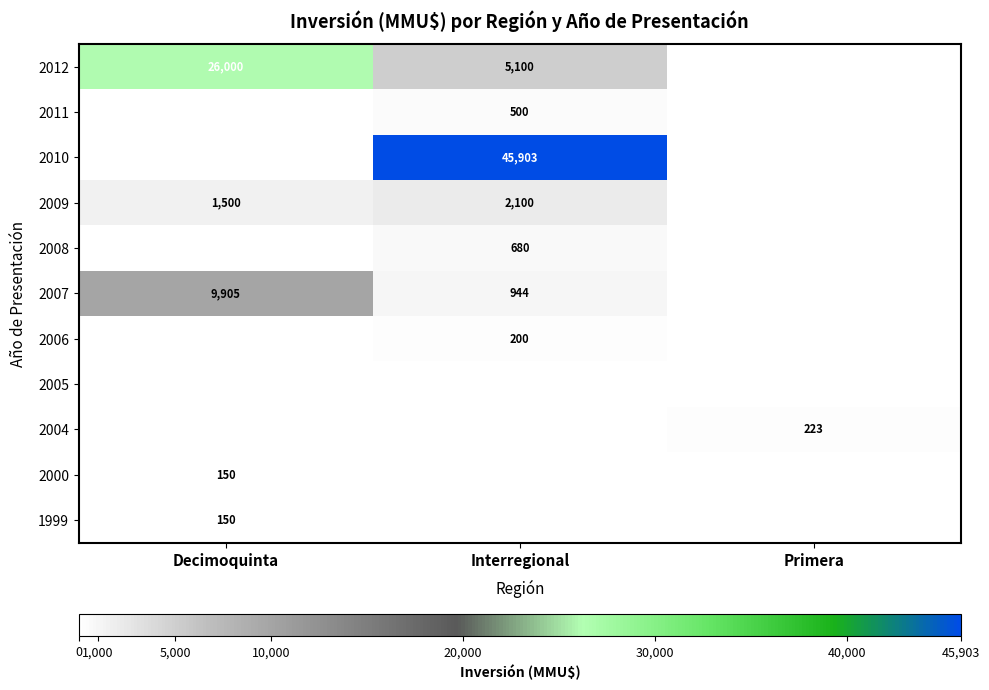

Count the number of categories in the chart.

3